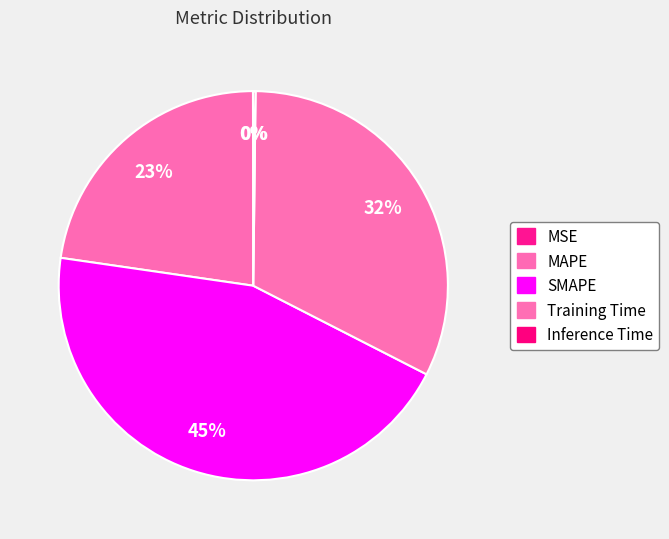

Which slice is the smallest?

MSE